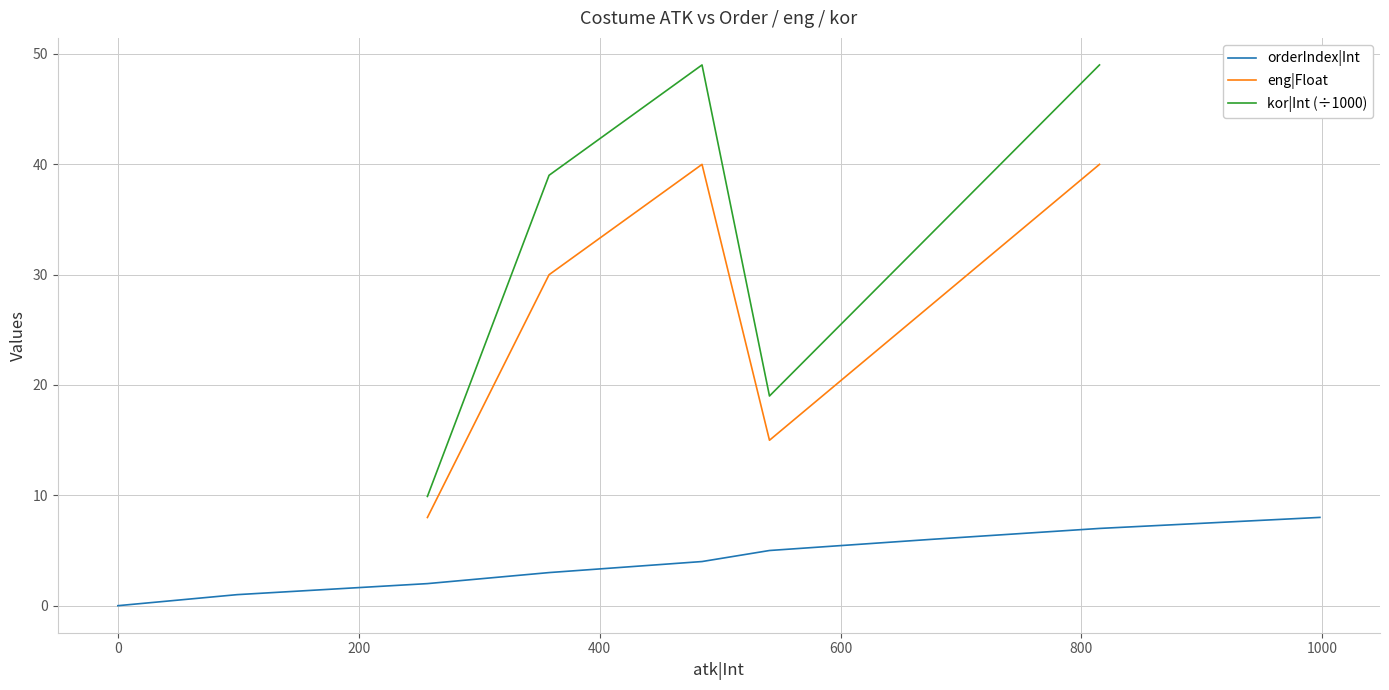

What is the difference between the maximum and minimum values?

8